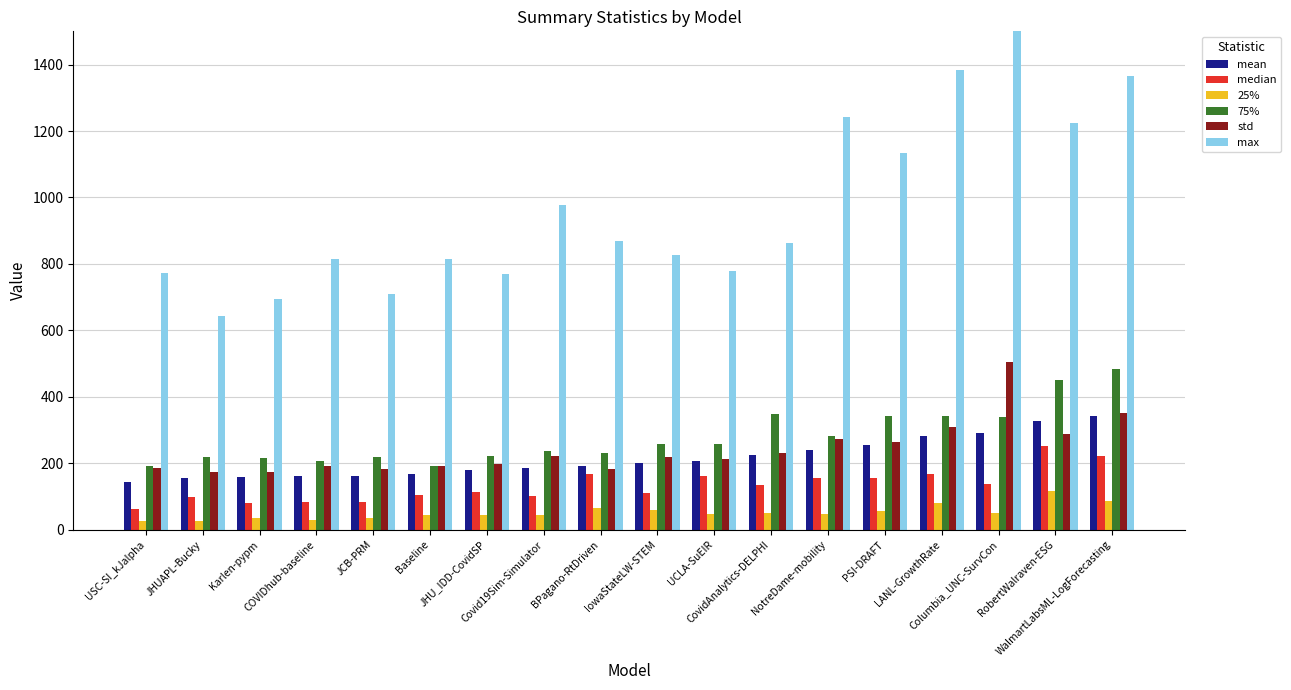

What is the total value across all series at Covid19Sim-Simulator?

1775.5